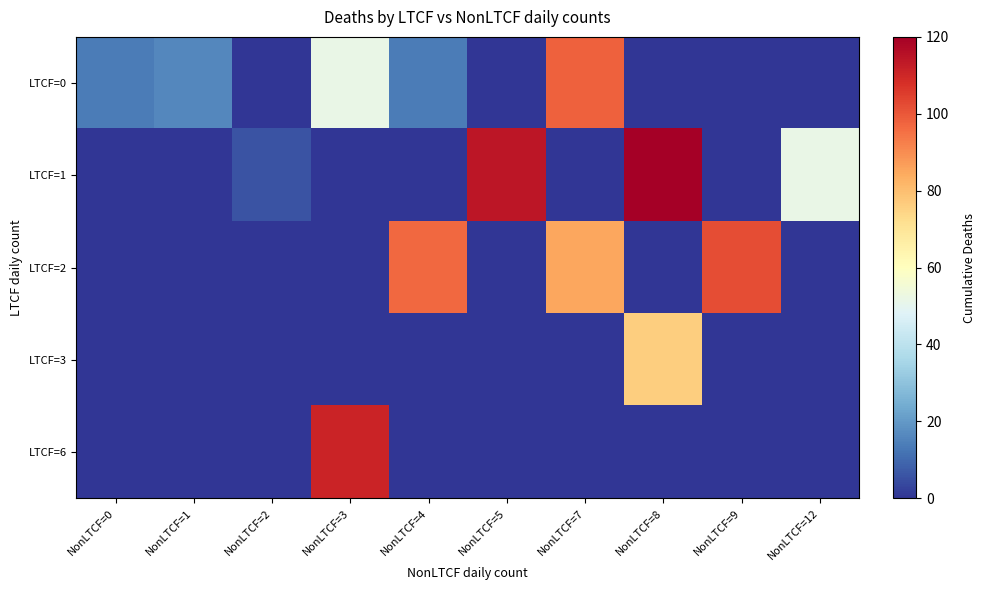

At NonLTCF=7, list the series in order from smallest to largest.

LTCF=1, LTCF=3, LTCF=6, LTCF=2, LTCF=0